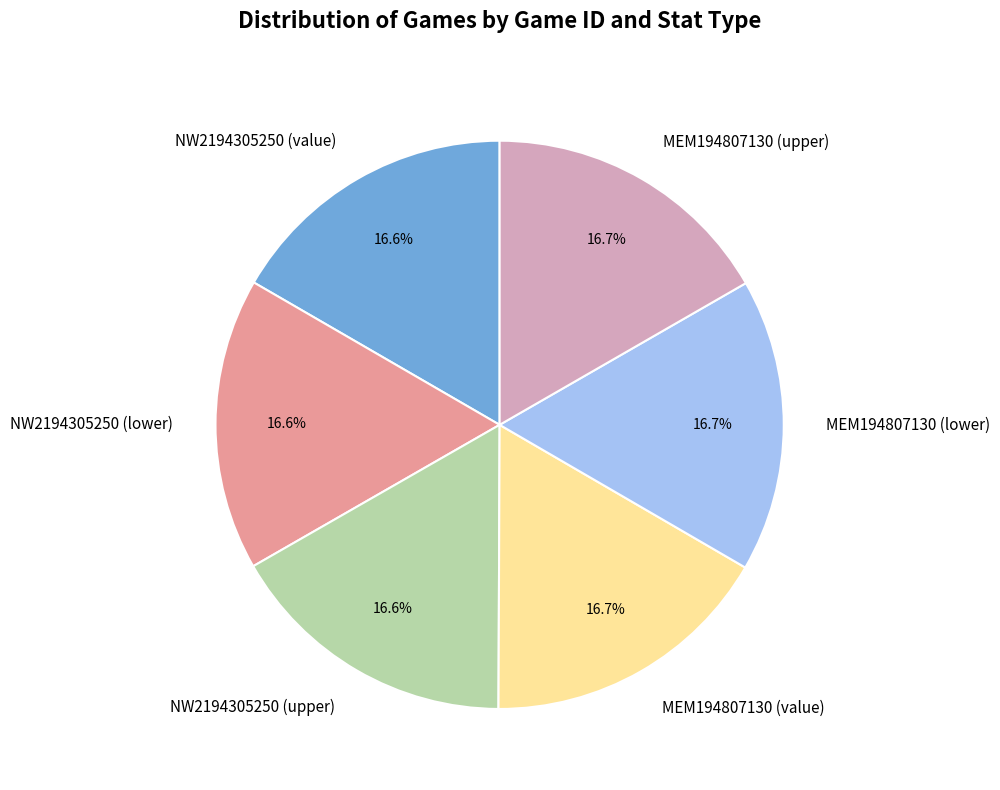

To the nearest percent, what is the average slice percentage?

17%